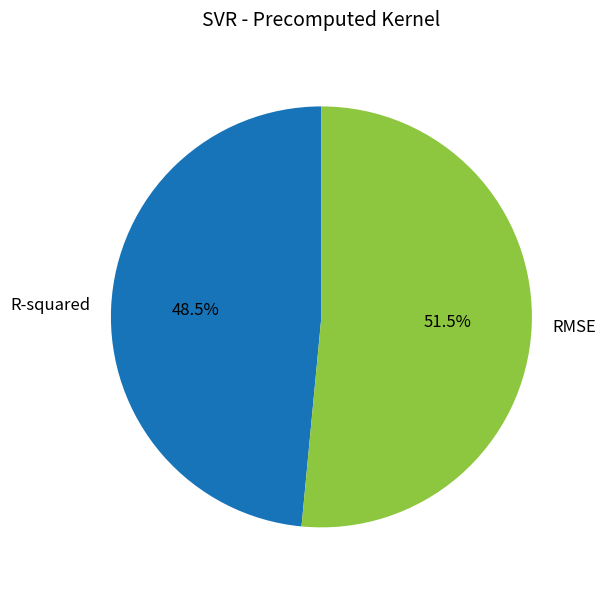

What percentage is NOT represented by R-squared?

51.5%